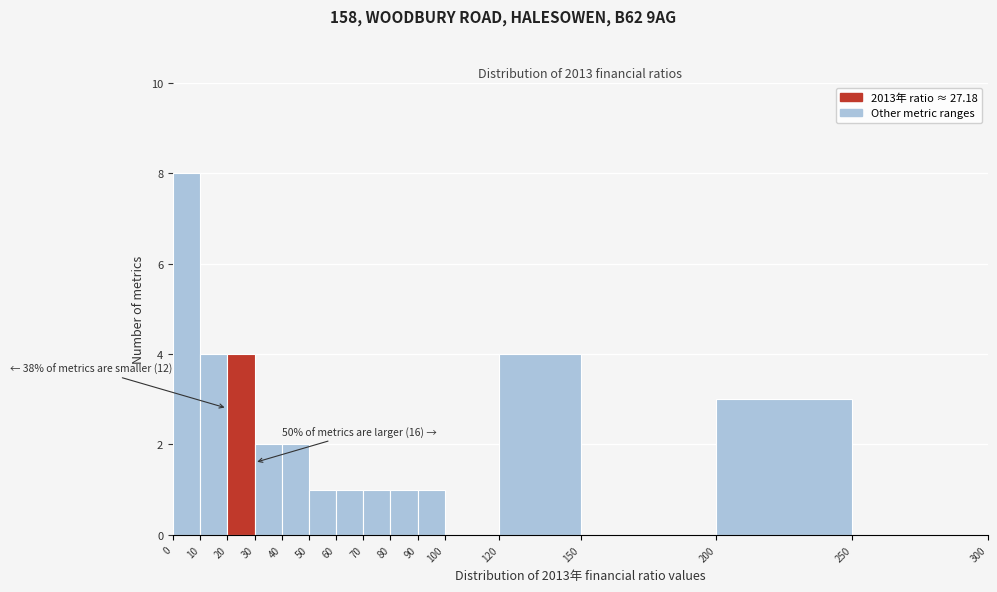

Over which range of the x-axis is the bar tallest?

0 to 10